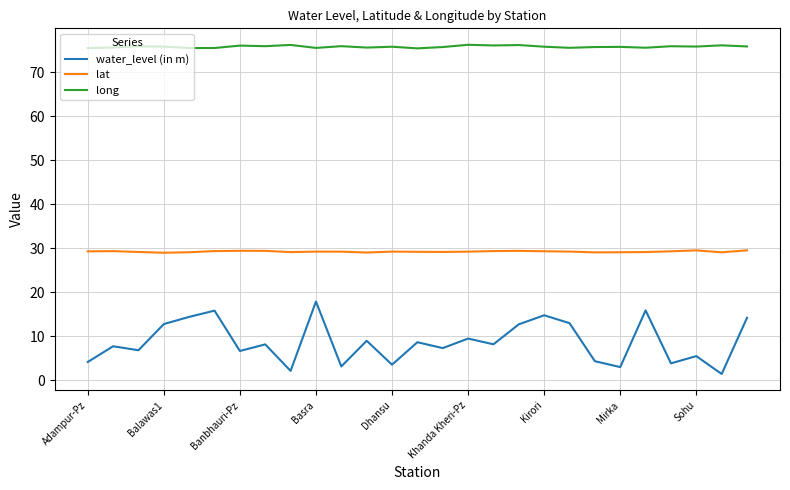

True or false: lat and water_level (in m) cross at least once.

False